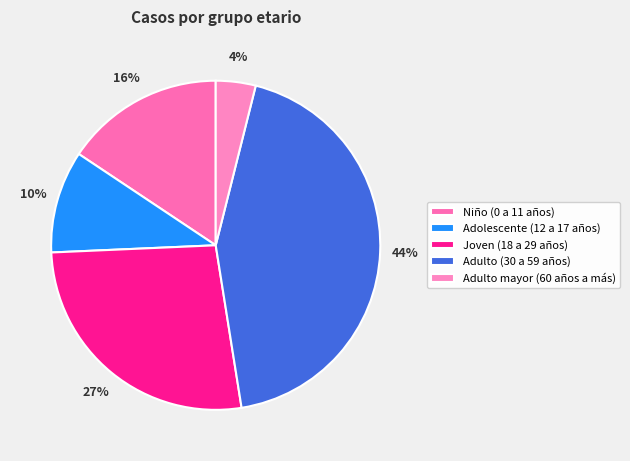

Count the number of slices in the pie.

5